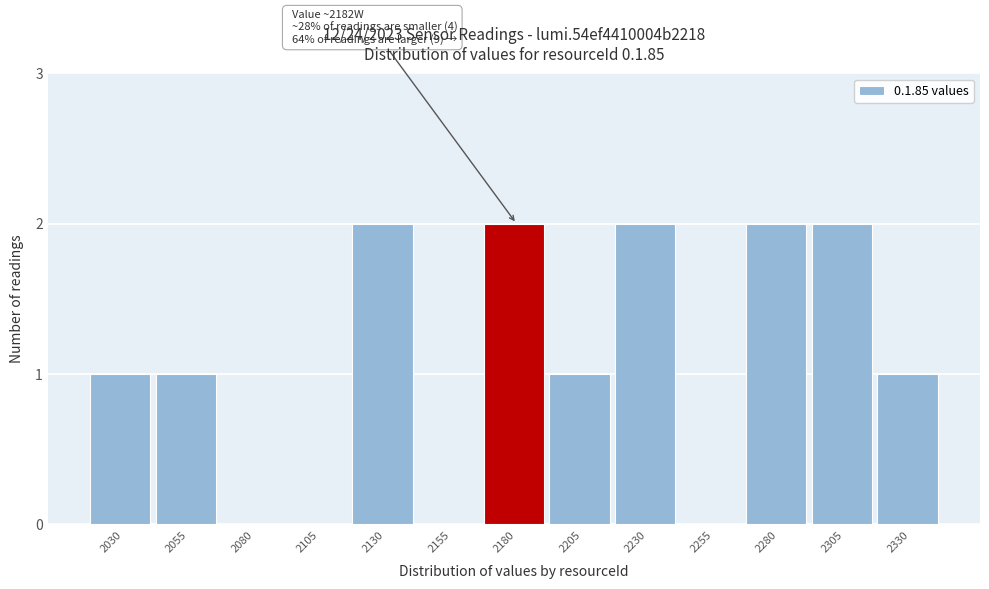

Reading left to right, transcribe all the data shown in this chart.

2030=1	2055=1	2080=0	2105=0	2130=2	2155=0	2180=2	2205=1	2230=2	2255=0	2280=2	2305=2	2330=1